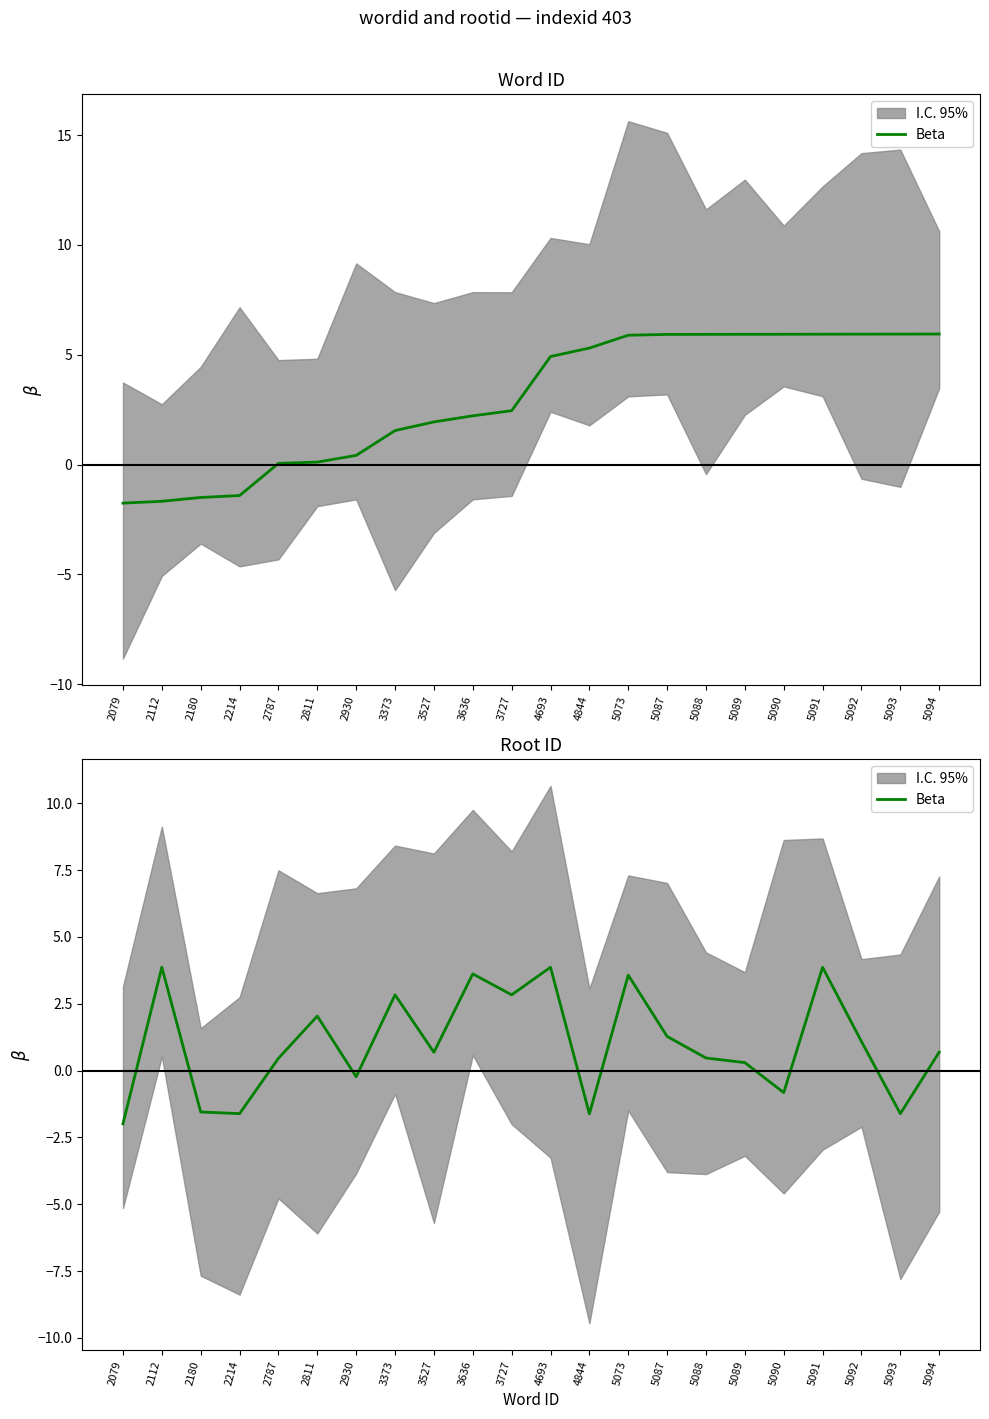

List the labels in order of value, smallest first.

2079, 4844, 2214, 5093, 2180, 5090, 2930, 5089, 2787, 5088, 3527, 5094, 5092, 5087, 2811, 3373, 3727, 5073, 3636, 2112, 4693, 5091